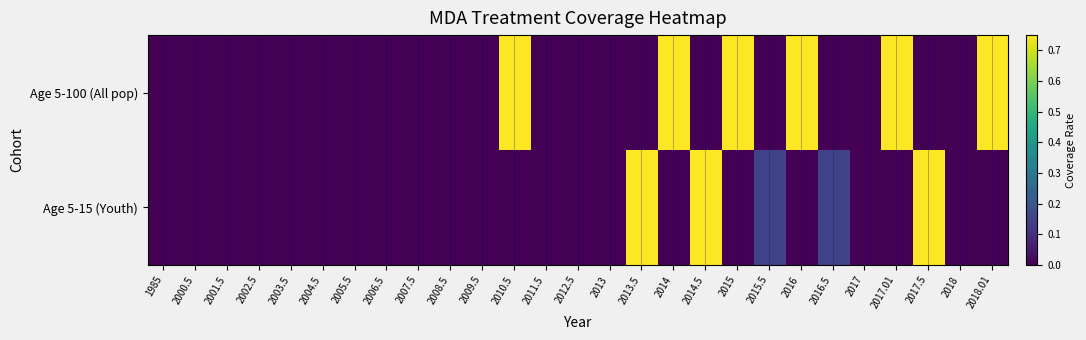

Reading right to left, extract all data points from this chart.

Age 5-100 (All pop): 2018.01=0.8	2018=0.0	2017.5=0.0	2017.01=0.8	2017=0.0	2016.5=0.0	2016=0.8	2015.5=0.0	2015=0.8	2014.5=0.0	2014=0.8	2013.5=0.0	2013=0.0	2012.5=0.0	2011.5=0.0	2010.5=0.8	2009.5=0.0	2008.5=0.0	2007.5=0.0	2006.5=0.0	2005.5=0.0	2004.5=0.0	2003.5=0.0	2002.5=0.0	2001.5=0.0	2000.5=0.0	1985=0.0
Age 5-15 (Youth): 2018.01=0.0	2018=0.0	2017.5=0.8	2017.01=0.0	2017=0.0	2016.5=0.1	2016=0.0	2015.5=0.1	2015=0.0	2014.5=0.8	2014=0.0	2013.5=0.8	2013=0.0	2012.5=0.0	2011.5=0.0	2010.5=0.0	2009.5=0.0	2008.5=0.0	2007.5=0.0	2006.5=0.0	2005.5=0.0	2004.5=0.0	2003.5=0.0	2002.5=0.0	2001.5=0.0	2000.5=0.0	1985=0.0